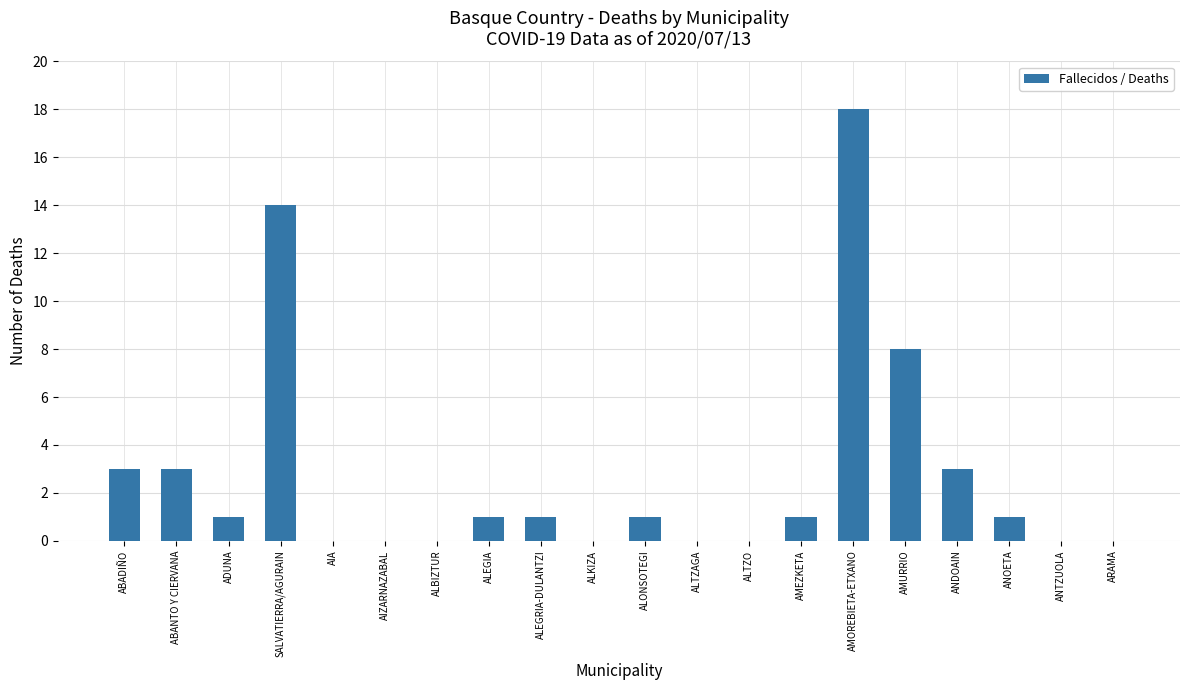

Which label corresponds to the largest value in the chart?

AMOREBIETA-ETXANO